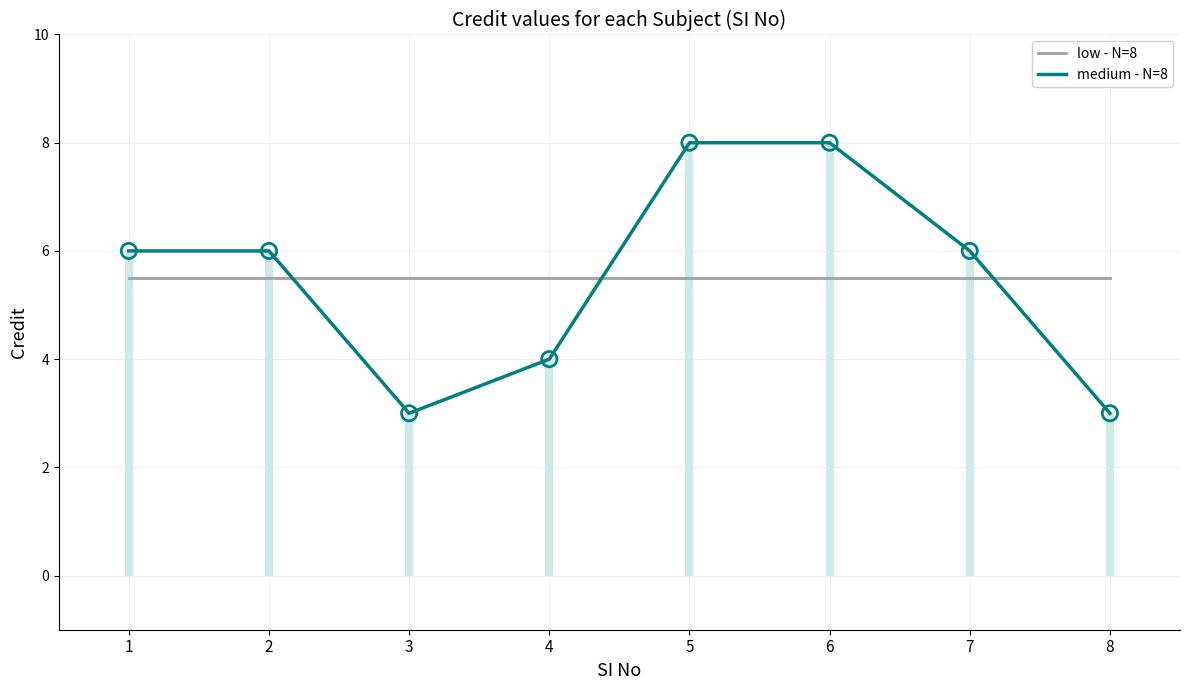

What are all the series names shown in the legend?

low - N=8, medium - N=8